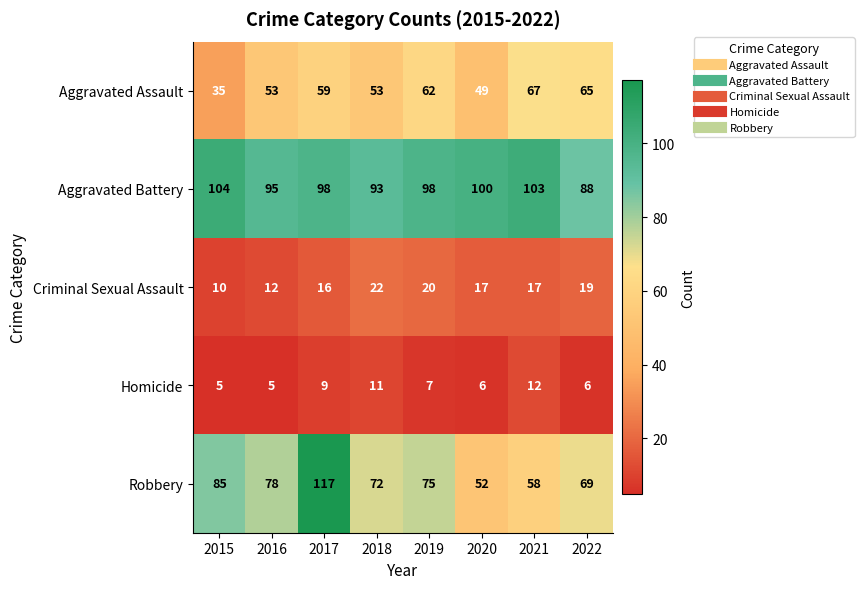

What is the approximate value of Robbery at 2020?

52